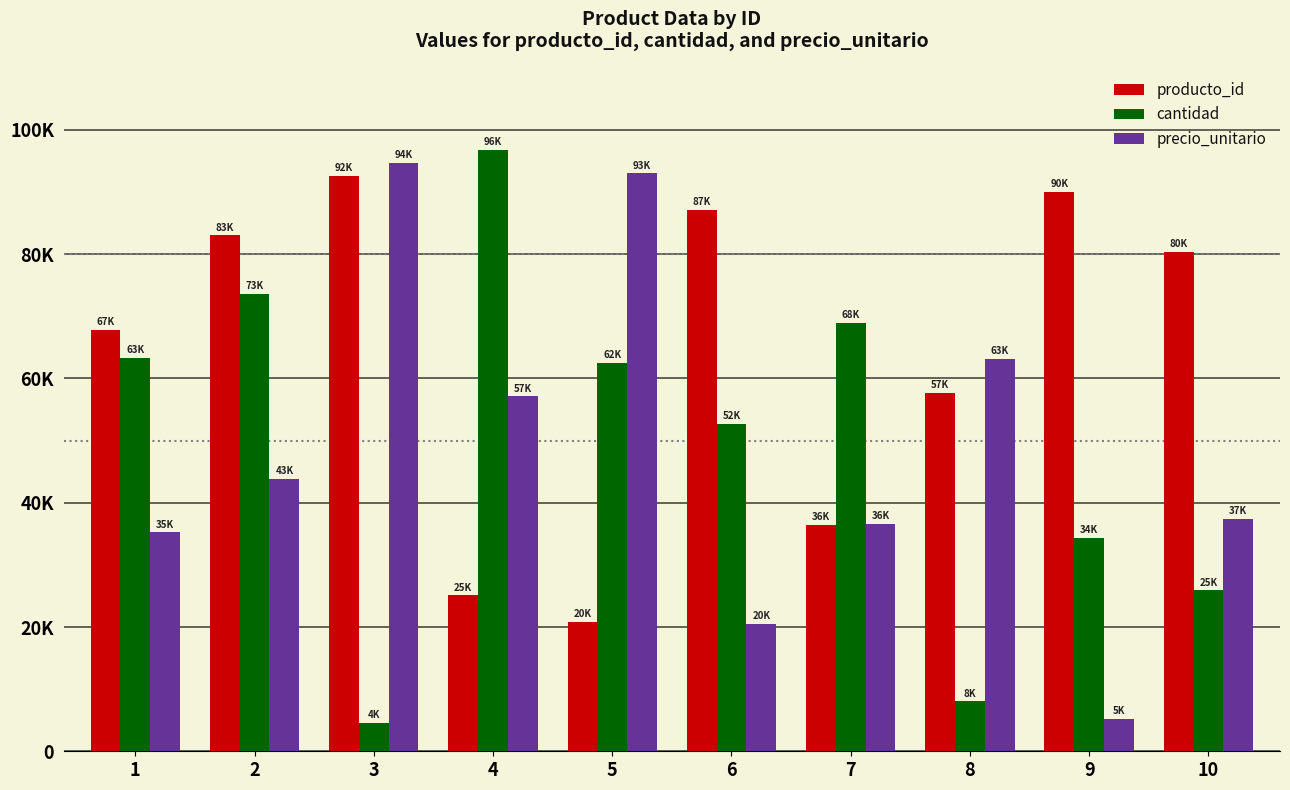

Which has a higher value, 9 or 4?

9